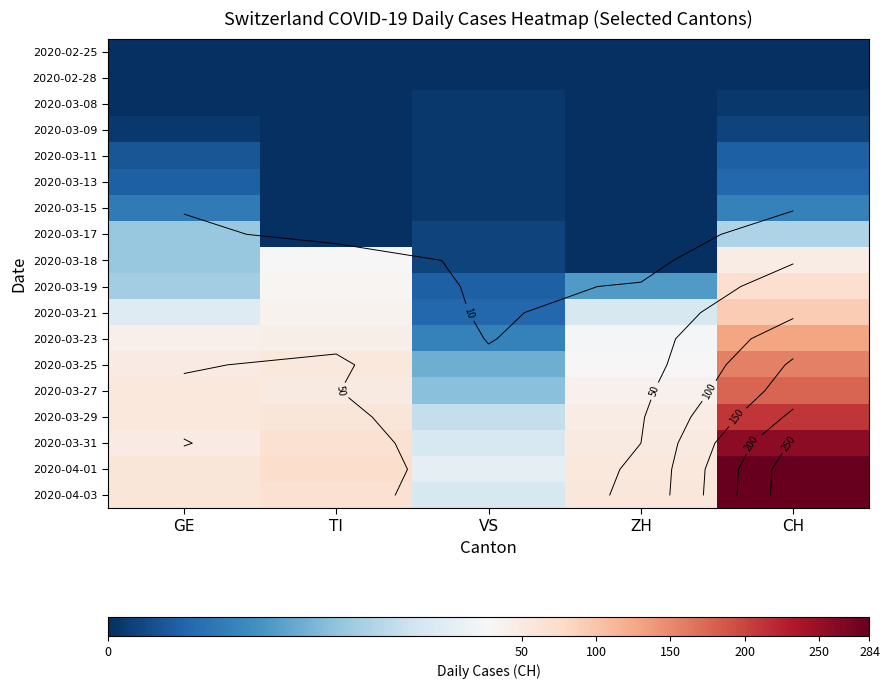

What is the difference between the maximum and minimum values in the 2020-03-18 series?

47